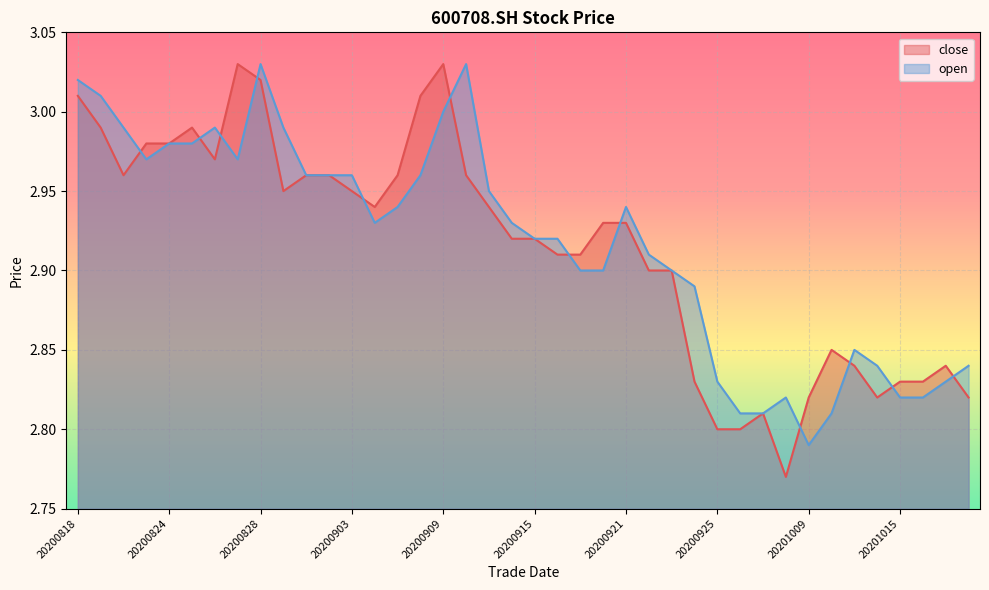

What is the value of the close point at the 17th from the left?

3.0